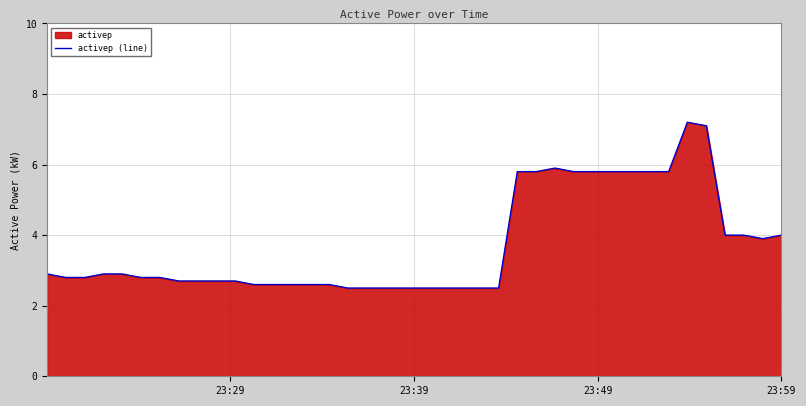

Count the number of data series in this chart.

1